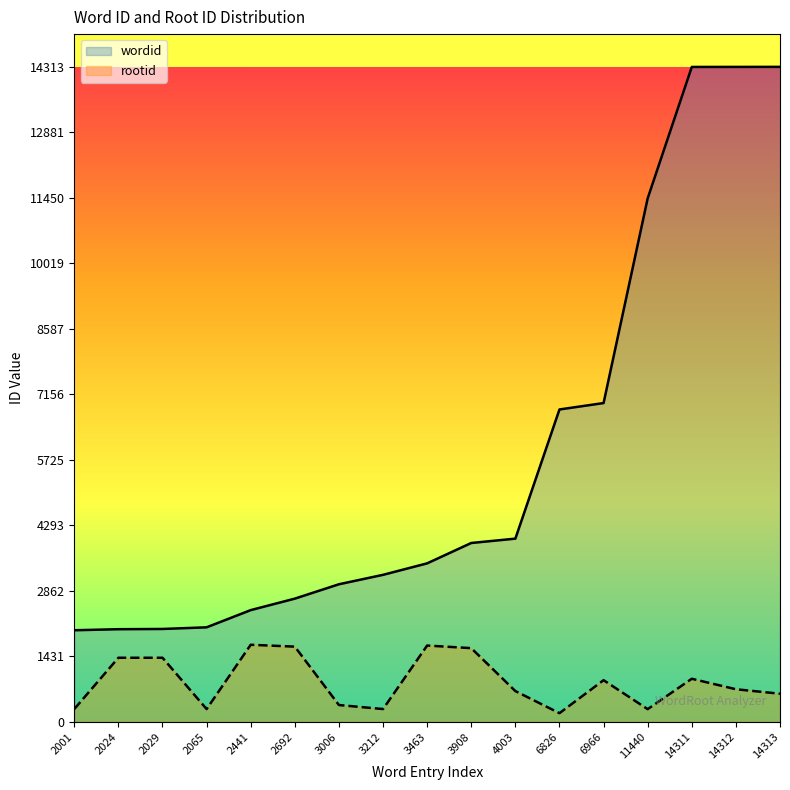

Is it true that rootid equals 412 at 14313?

False